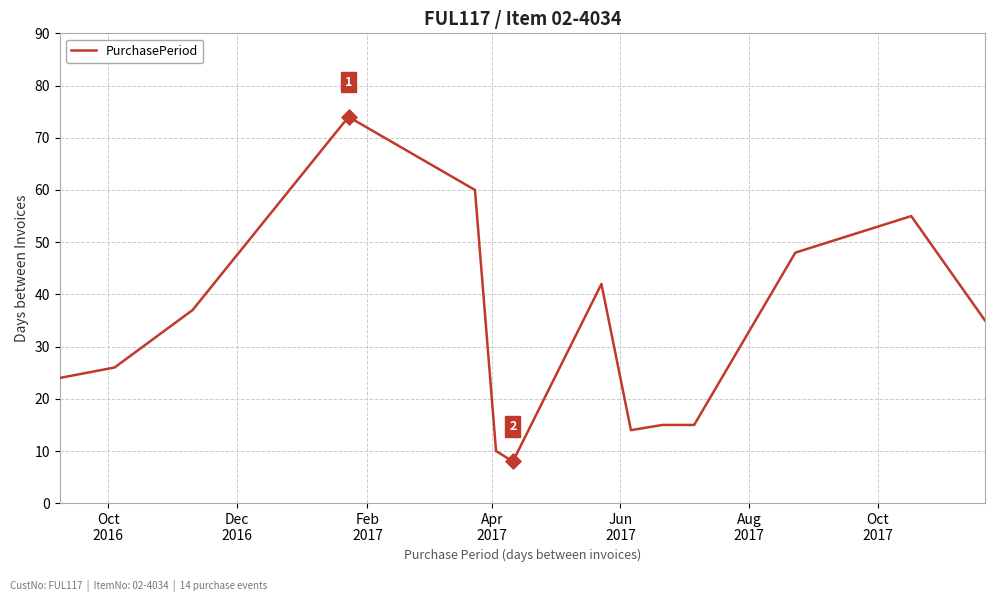

What is the greatest value displayed?

74